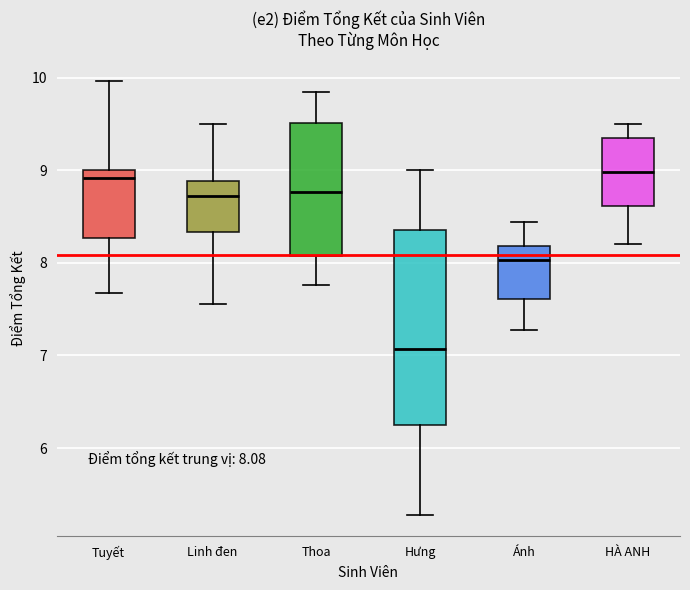

Comparing the boxes themselves (not the whiskers), which one is the tallest?

Hưng